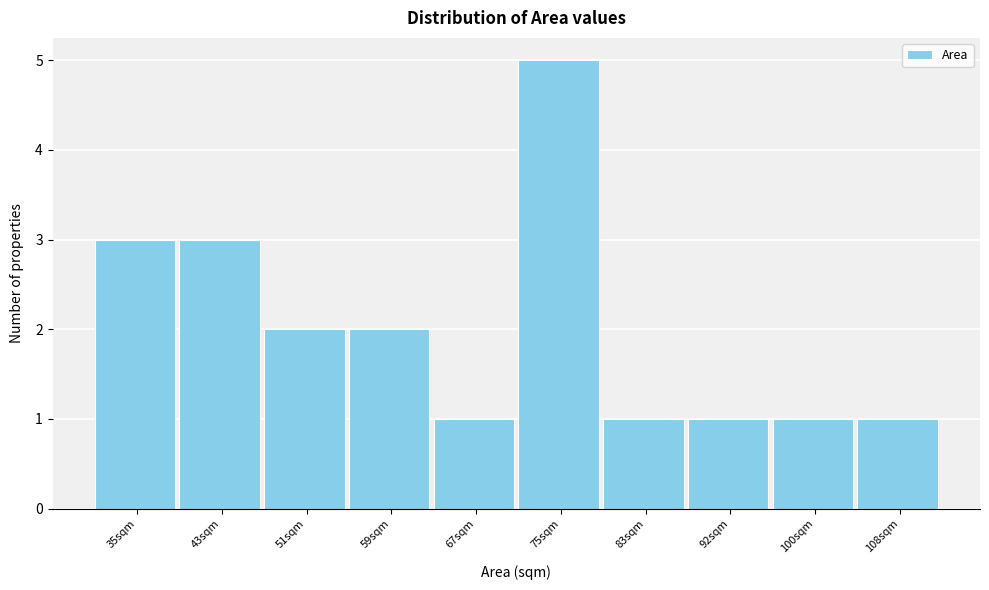

Reading left to right, transcribe all the data shown in this chart.

35sqm=3	43sqm=3	51sqm=2	59sqm=2	67sqm=1	75sqm=5	83sqm=1	92sqm=1	100sqm=1	108sqm=1